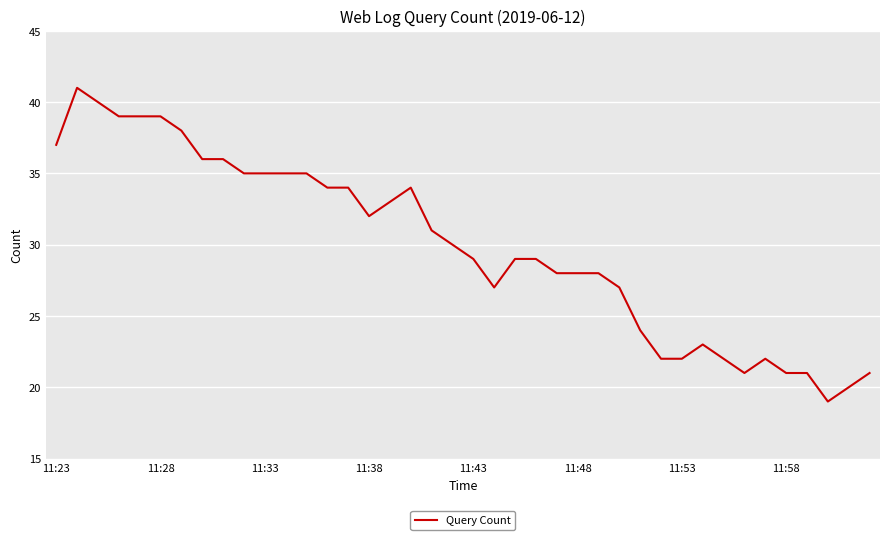

What is the difference between the maximum and minimum values?

22